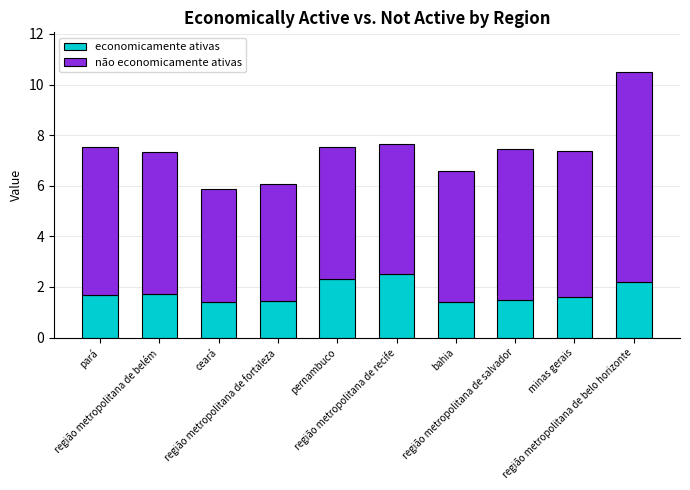

Count the number of data series in this chart.

2